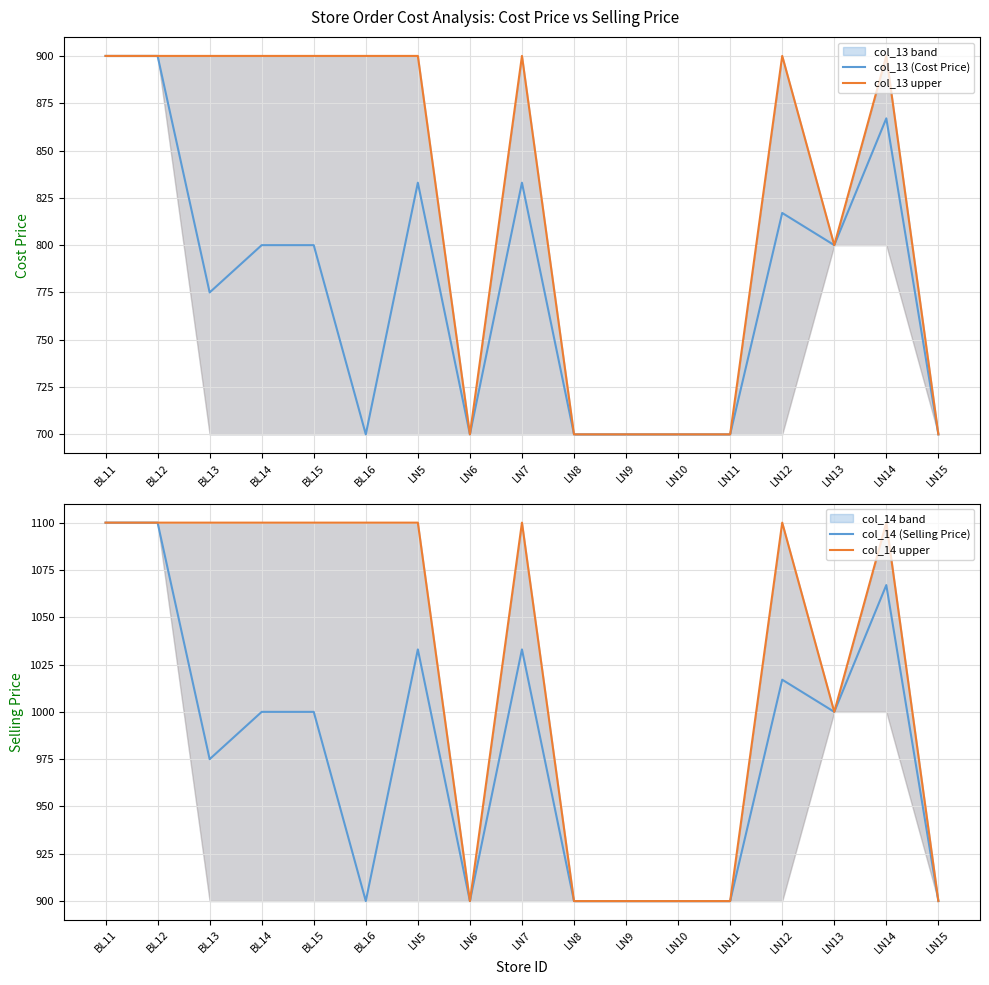

What is the approximate value of col_14 (Selling Price) at LN8?

900